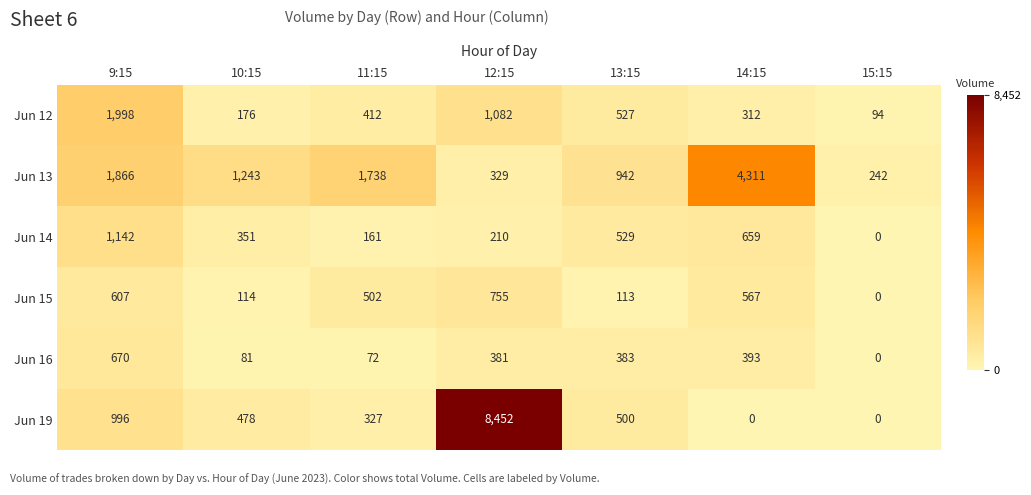

Which category has the highest value in the Jun 13 series?

14:15